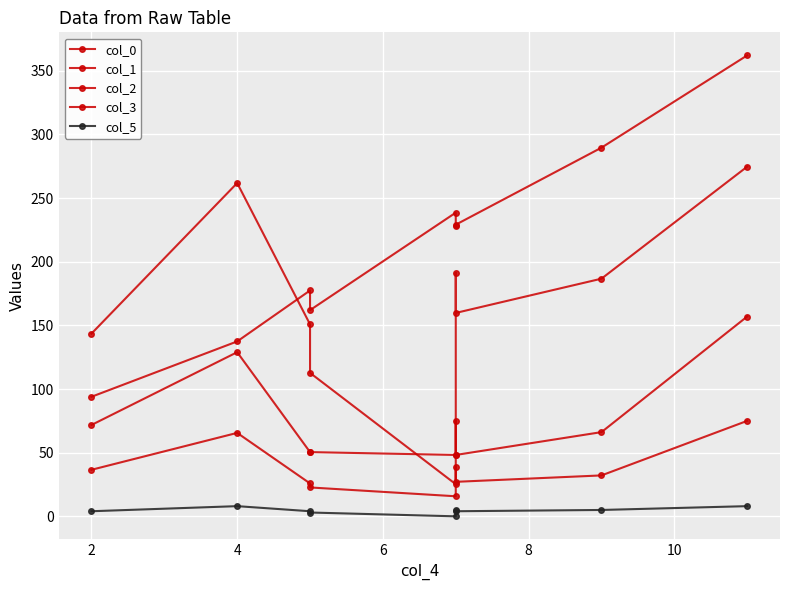

What is the sum of all col_5 values?

41.0